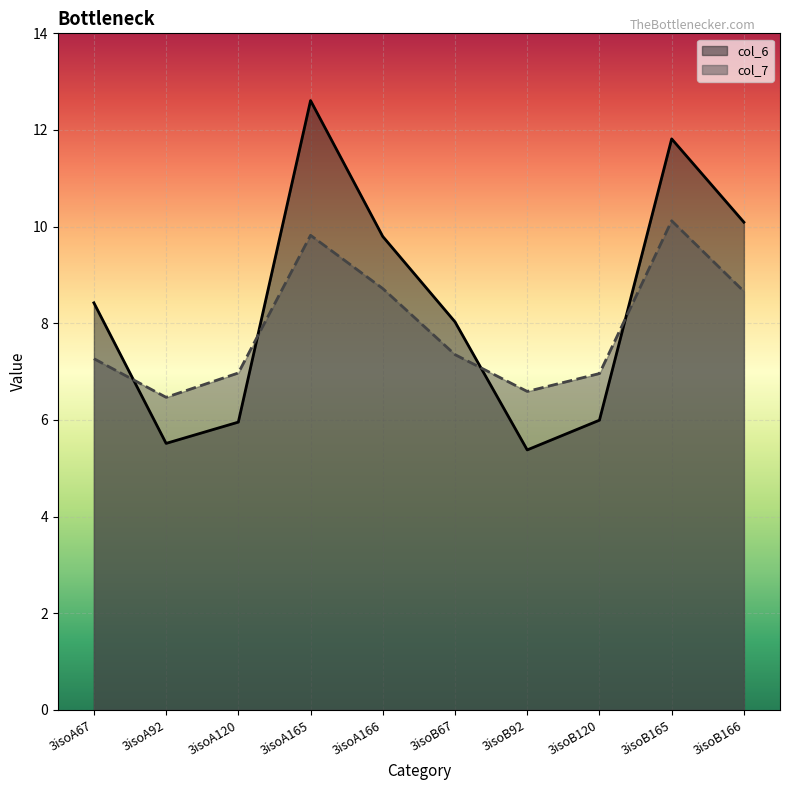

What is the sum of all col_6 values?

83.6